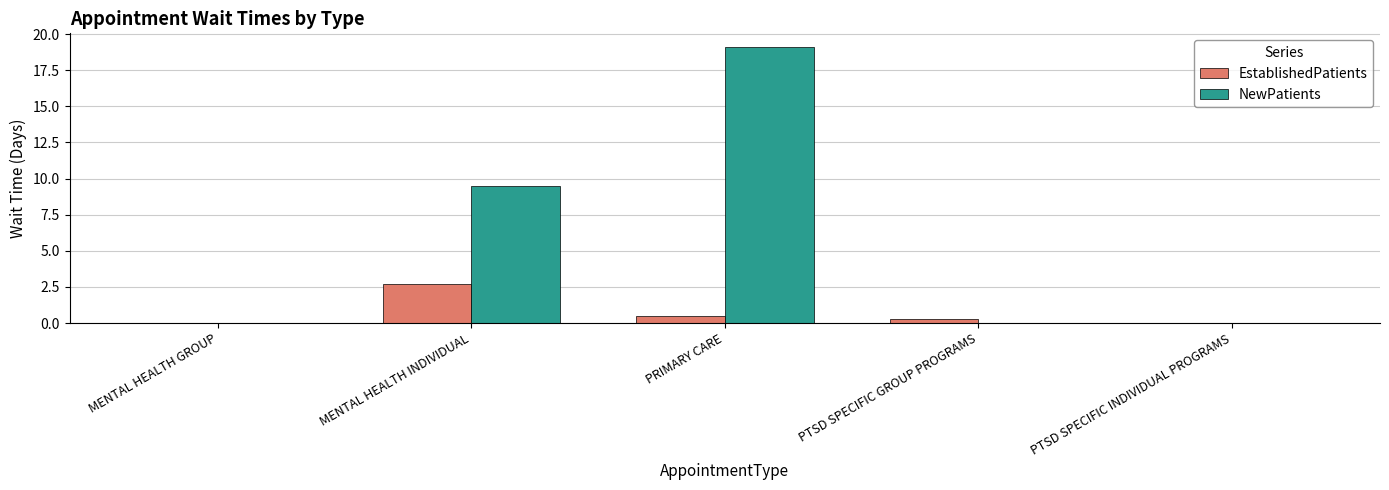

How many series are shown in this chart?

2